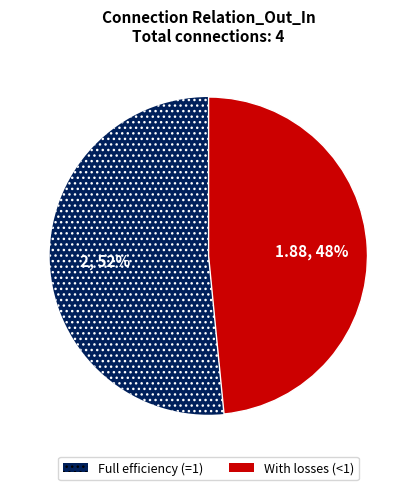

Is there any slice that represents more than half of the pie?

Yes